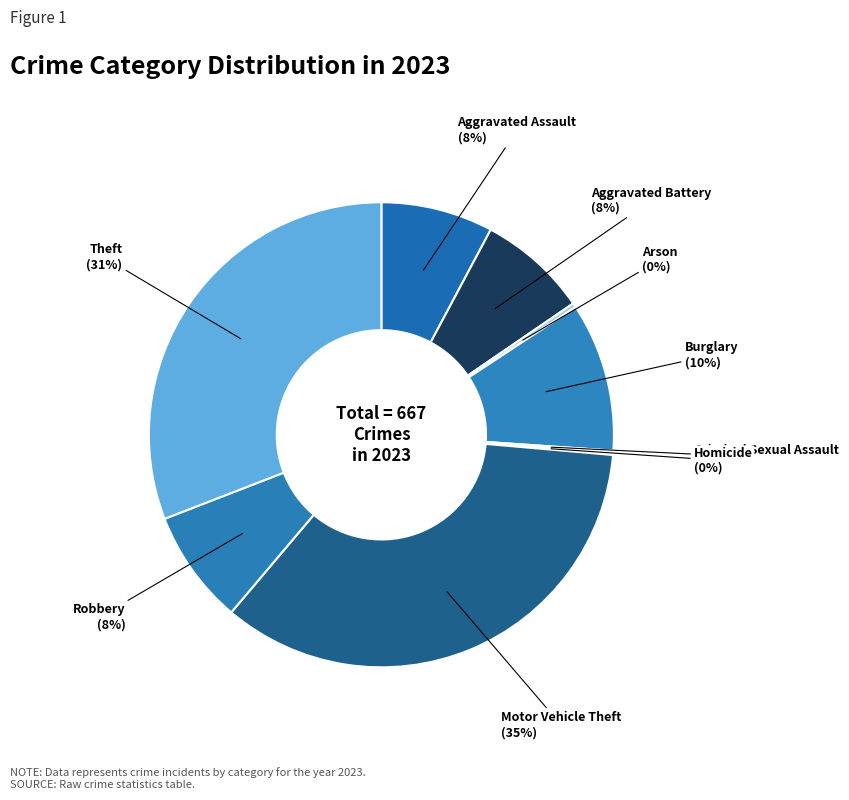

What percentage is the Aggravated Battery slice, to the nearest percent?

8%